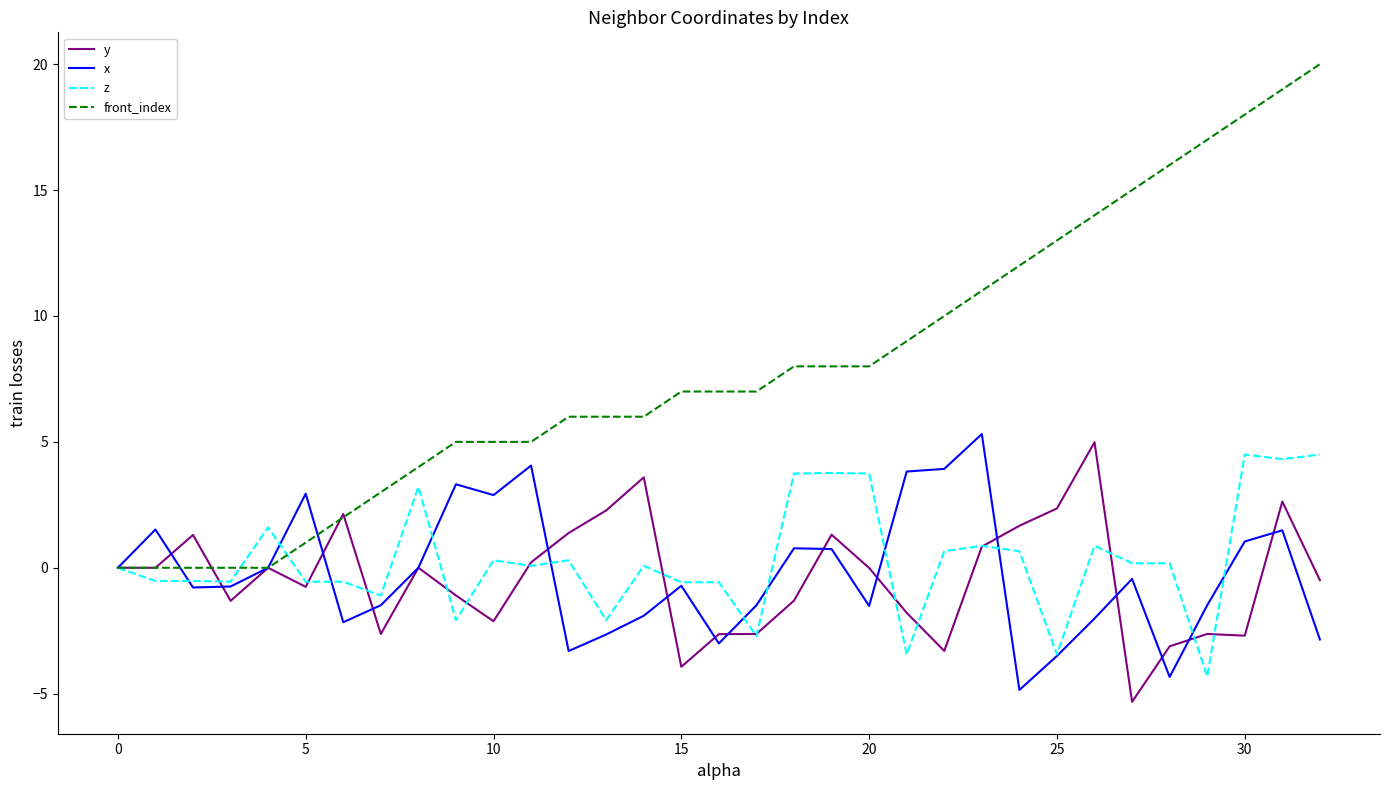

Is this an area chart (filled region under the line)?

No